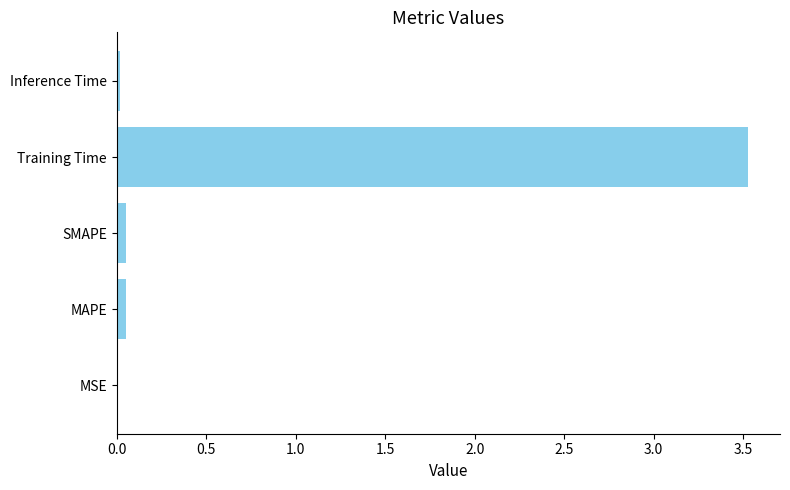

True or false: the data shows 0.0 at Inference Time.

True